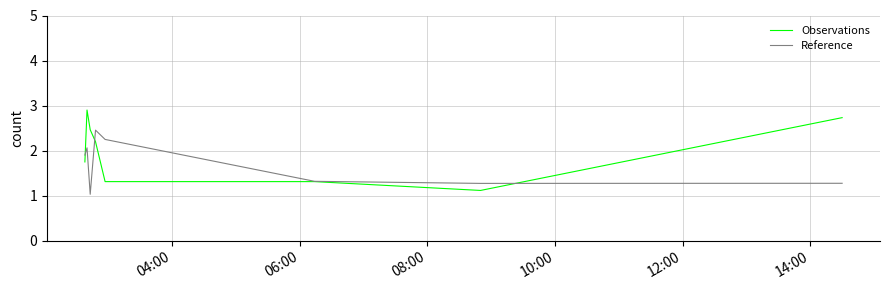

What is the lowest value of the Observations series?

1.1